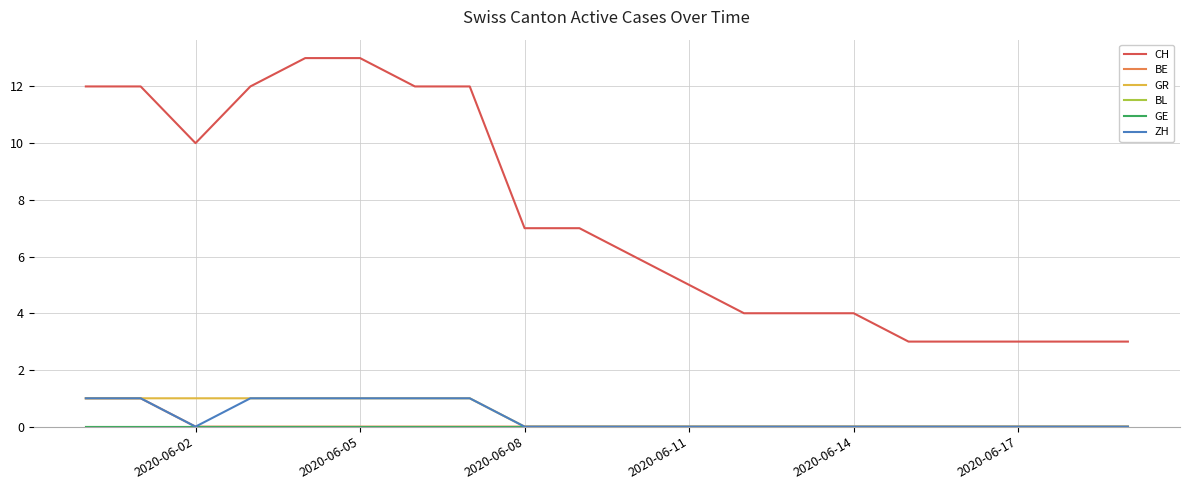

Where is BL nearest to the value 0?

2020-06-02